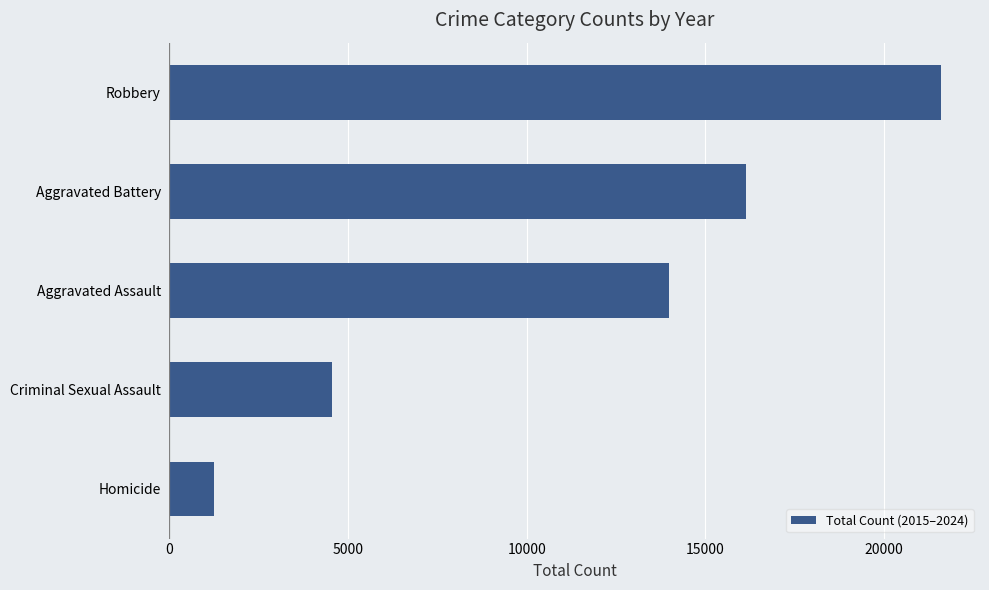

Reading bottom to top, transcribe all the data shown in this chart.

1241	4547	13981	16141	21602